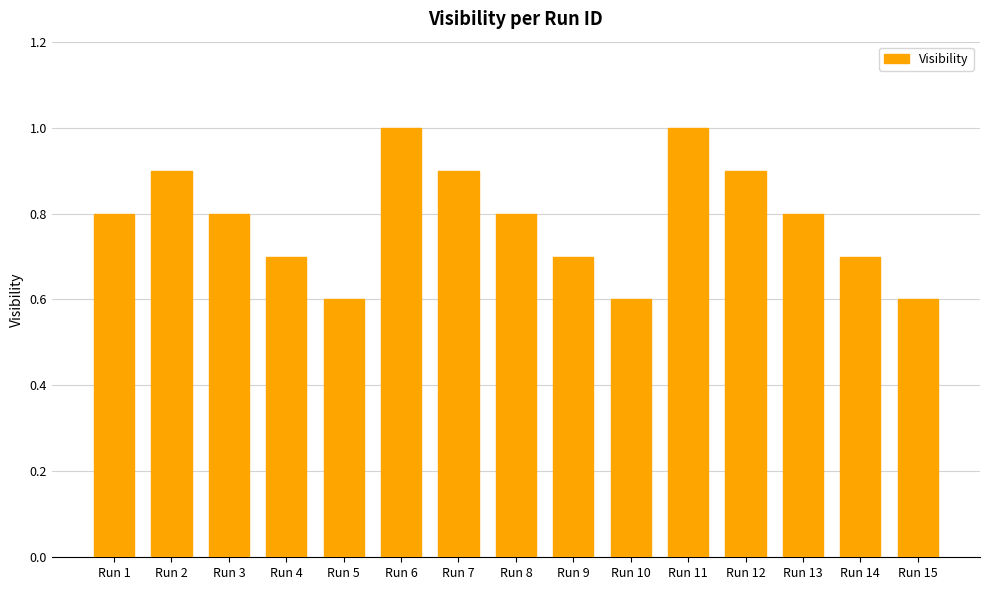

What is the value of the 4th bar from the left?

0.7